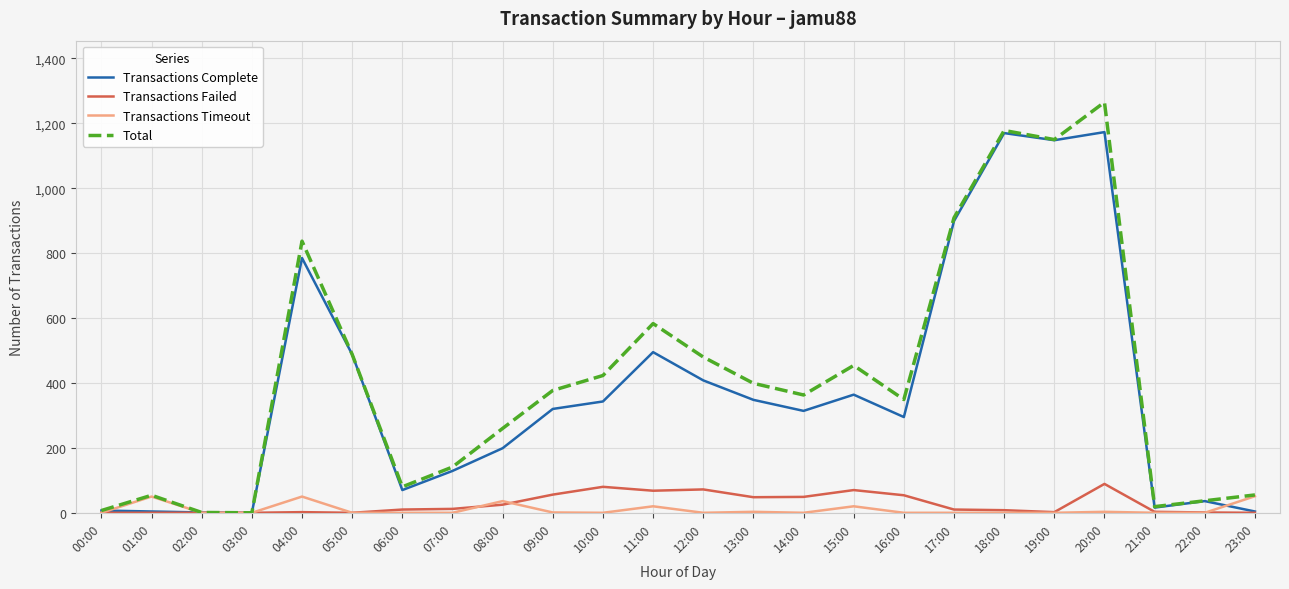

At which category is the sum across all series the highest?

20:00